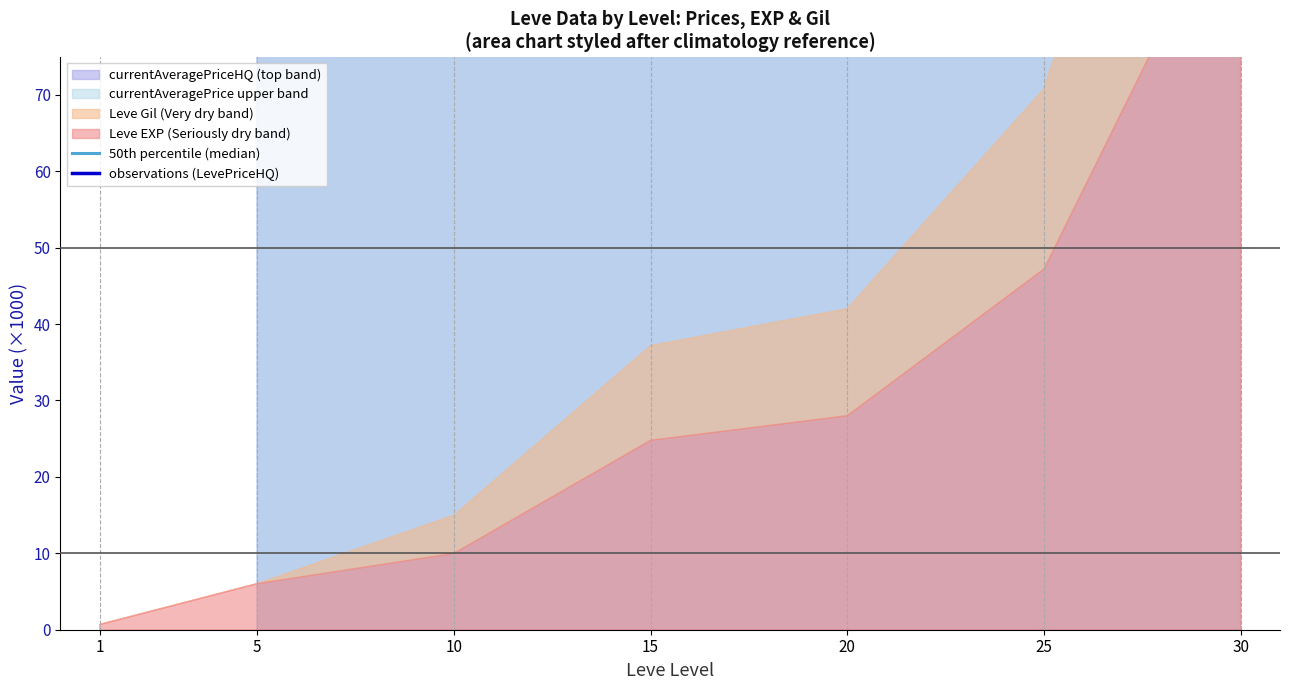

What is the maximum value shown in the chart?

71682.5